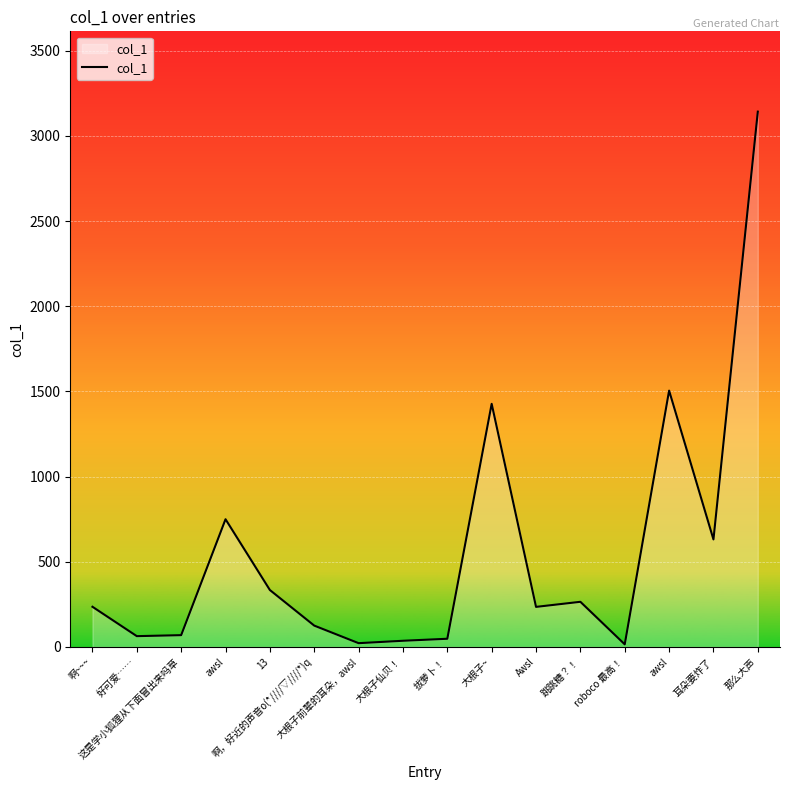

Does the chart display data point markers on the line(s)?

No